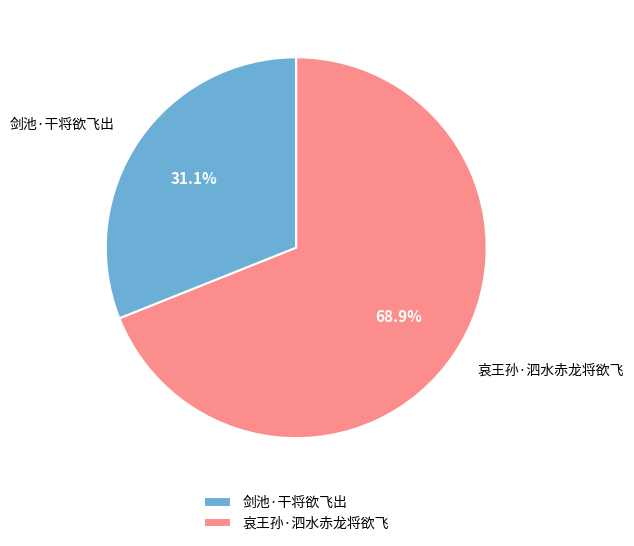

Count the number of slices in the pie.

2